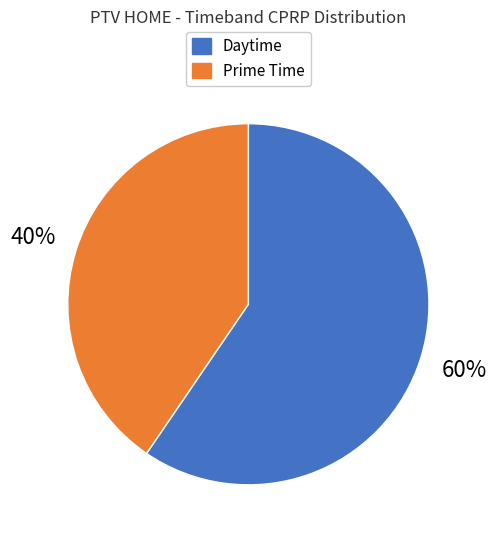

Count the number of slices in the pie.

2